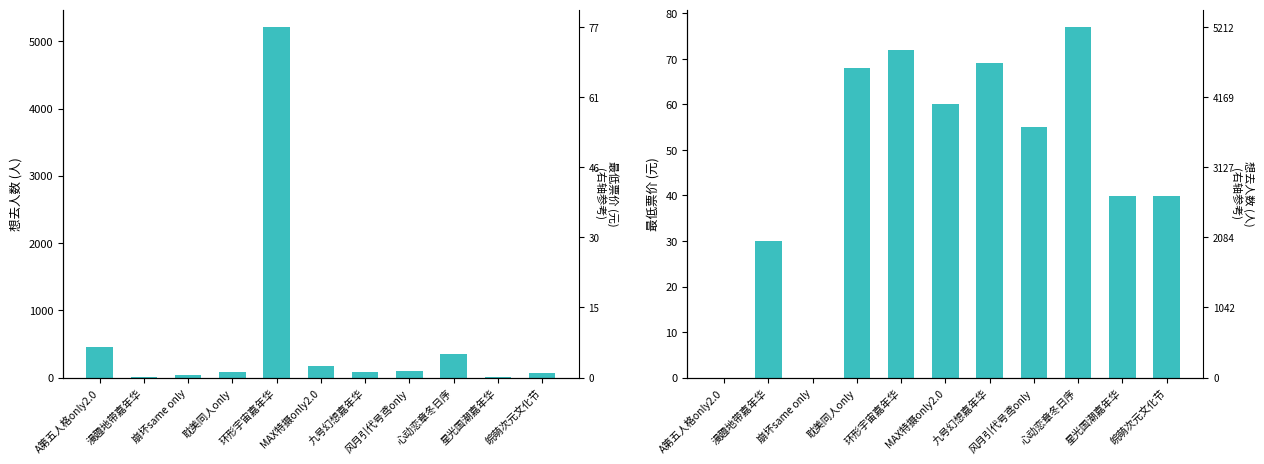

The value of 最低票价 at 皖萌次元文化节 is 53.6. True or false?

False